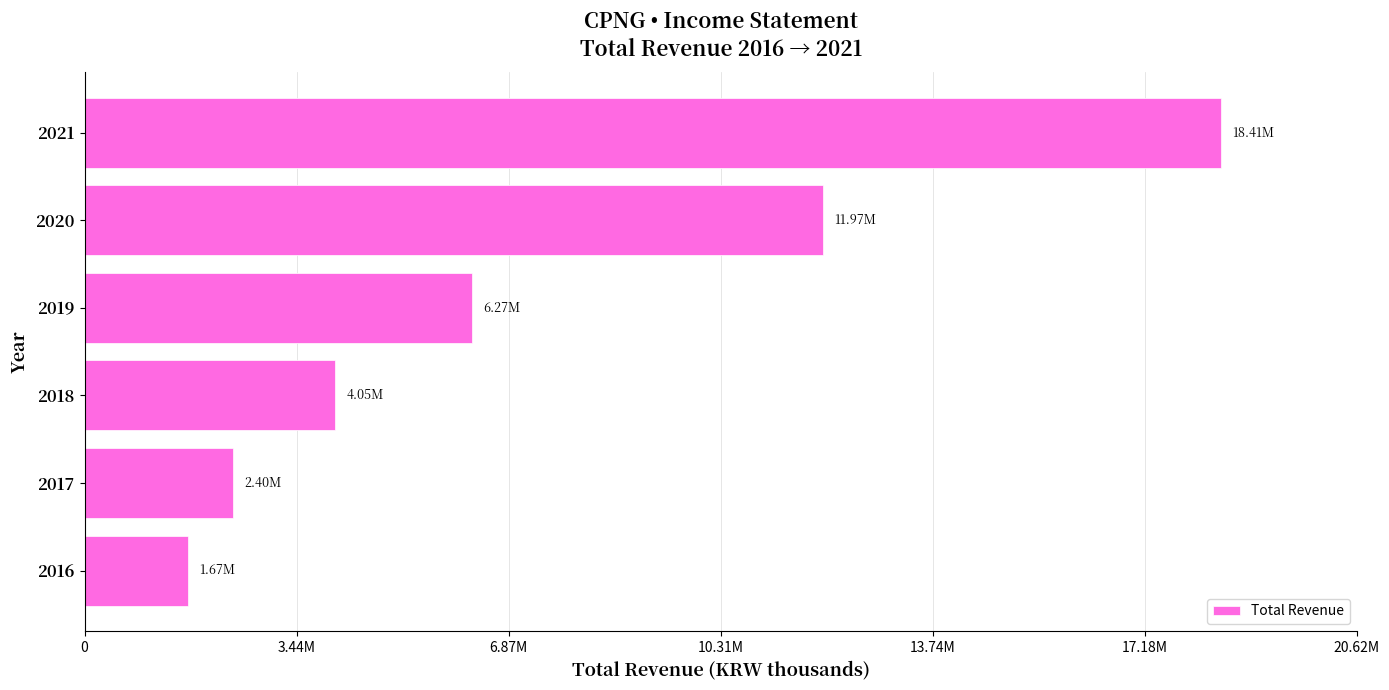

Rank the categories by value from lowest to highest.

2016, 2017, 2018, 2019, 2020, 2021